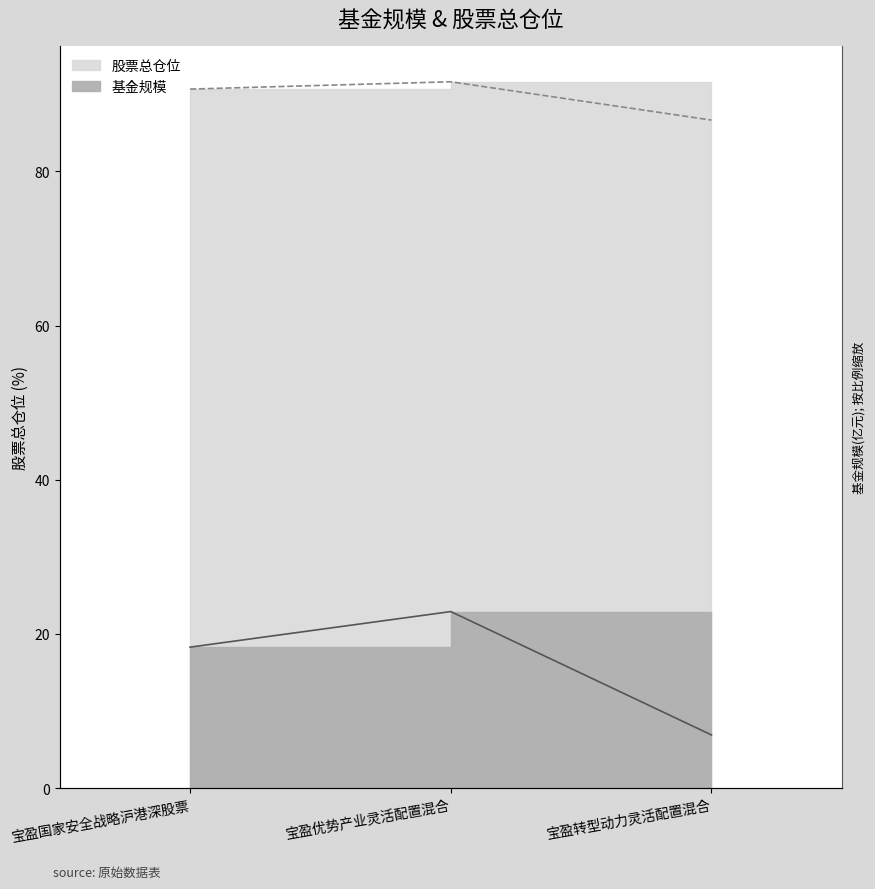

What is the label of the 3rd point from the left?

宝盈转型动力灵活配置混合